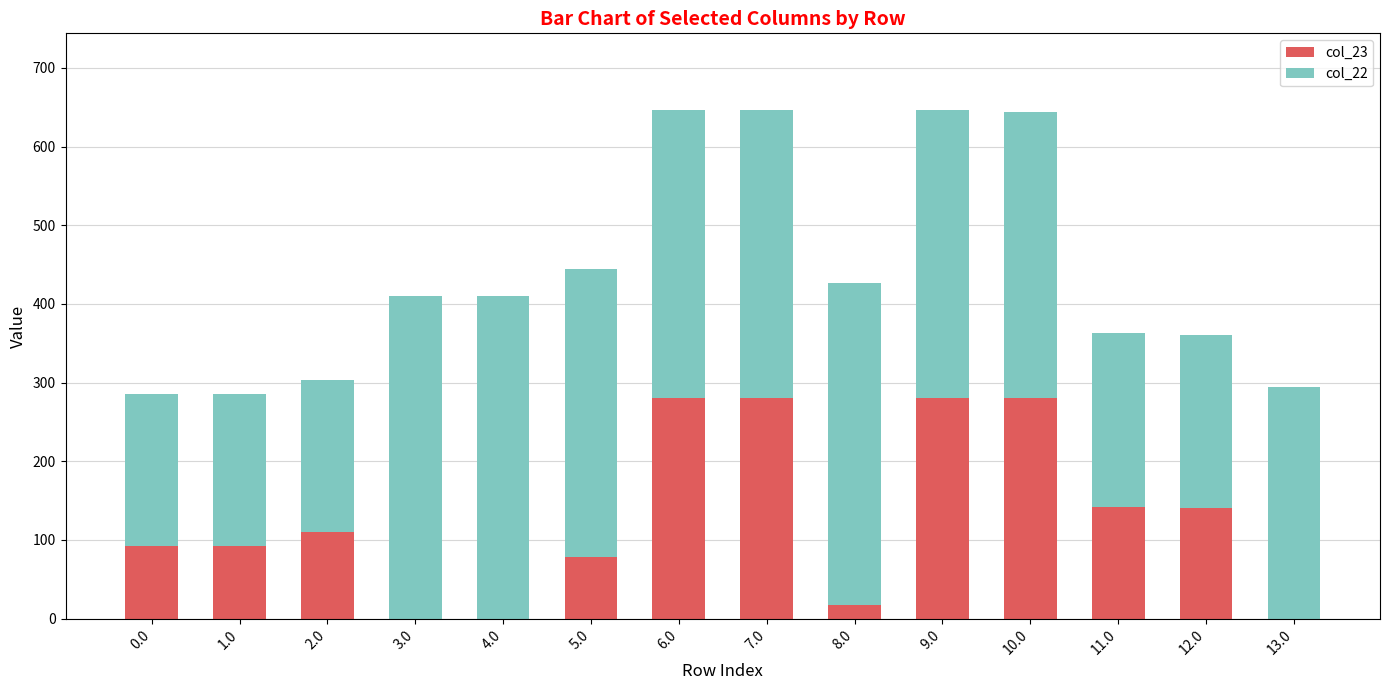

What is the total value across all series at 2.0?

302.7